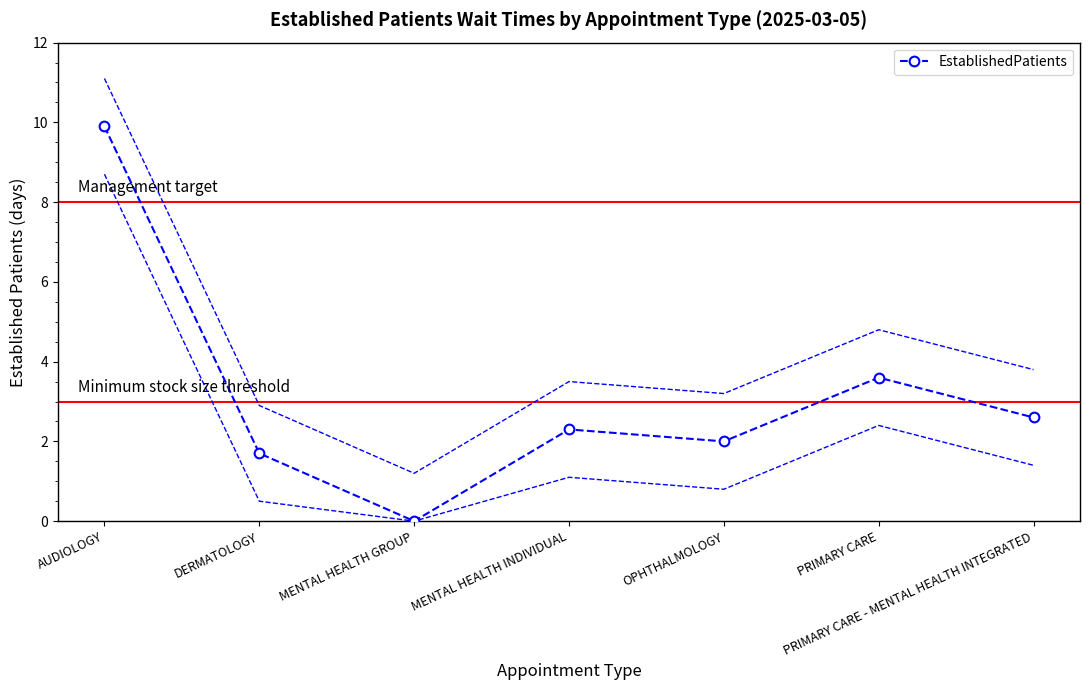

The chart shows a value of 0.6 at MENTAL HEALTH INDIVIDUAL. True or false?

False